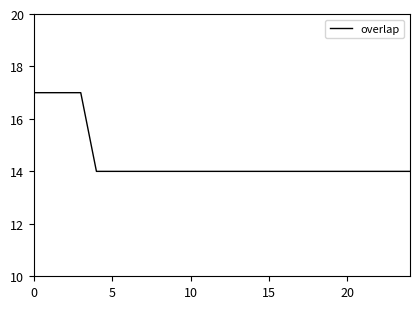

What is the difference between the maximum and minimum values?

3